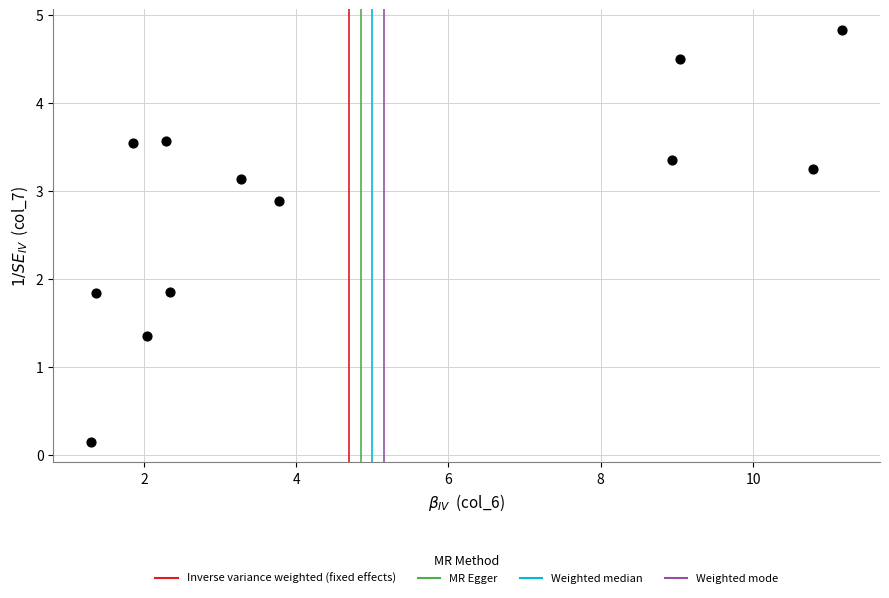

What is the average X value?

4.8